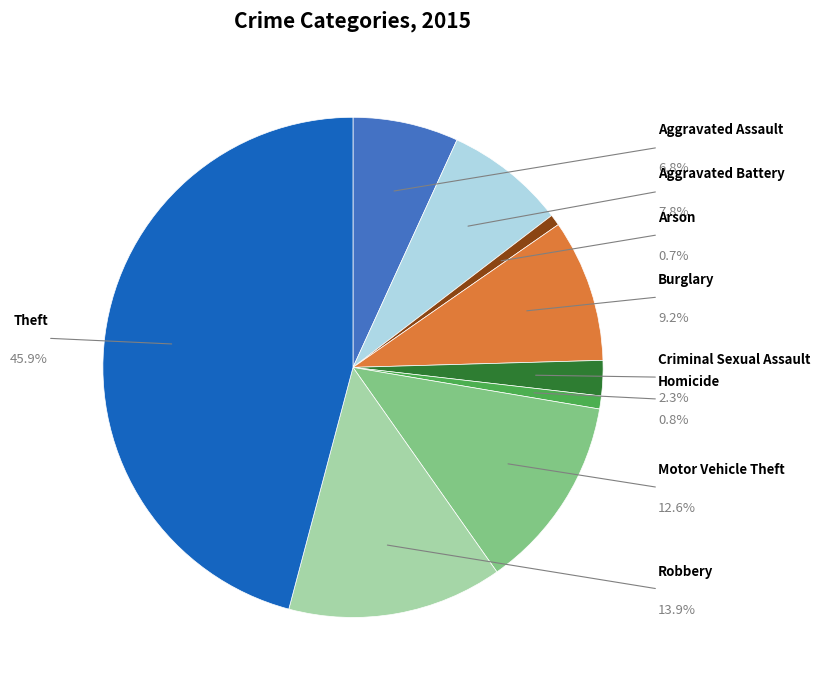

What percentage is the Criminal Sexual Assault slice, to the nearest percent?

2%